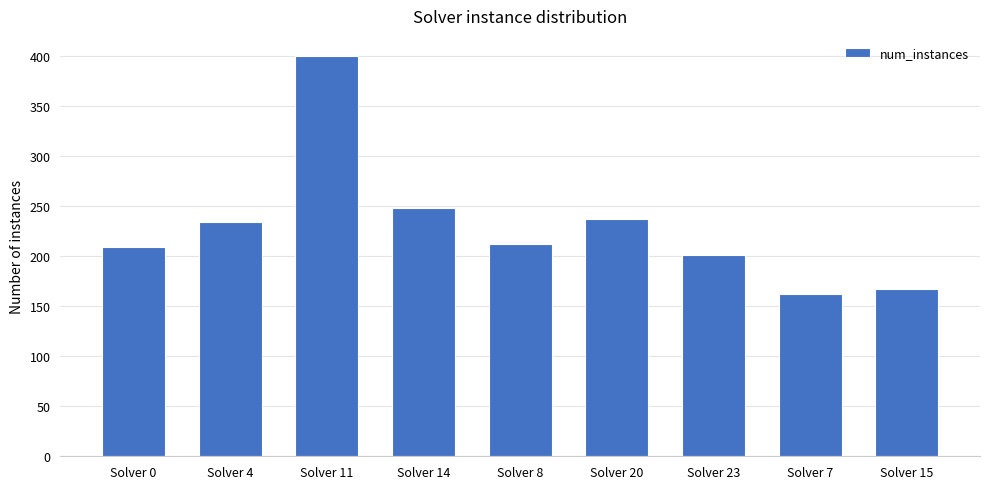

Where is the data nearest to the value 281?

Solver 14